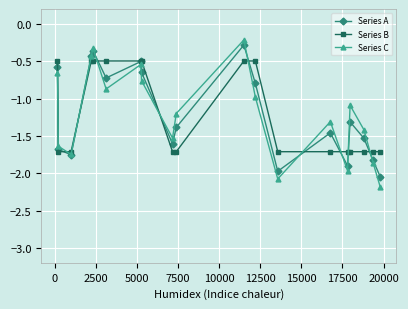

In Series A, how many points are lower than both neighbors (excluding endpoints)?

5